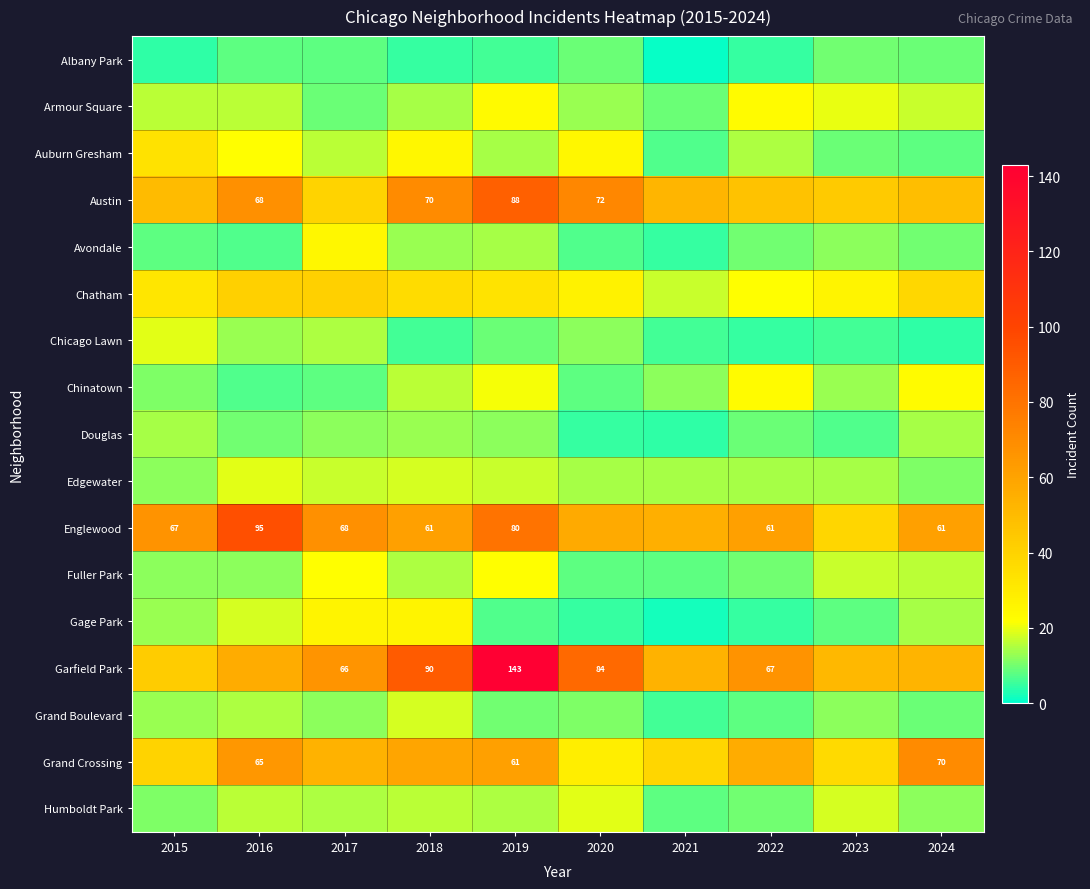

What is the difference between the maximum and second lowest values in the Humboldt Park series?

9